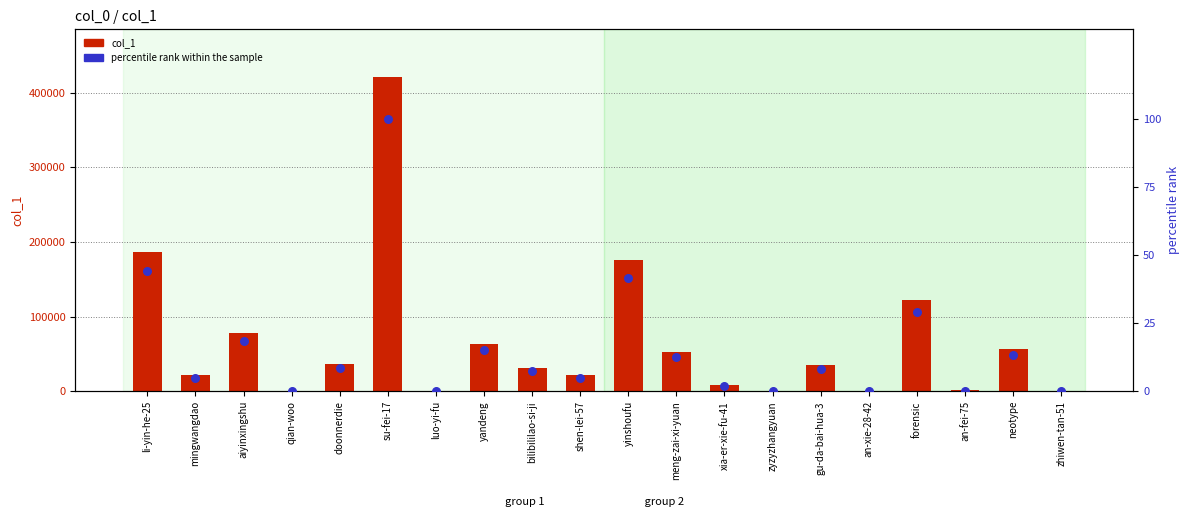

Which series has the largest Y range (max minus min)?

col_1